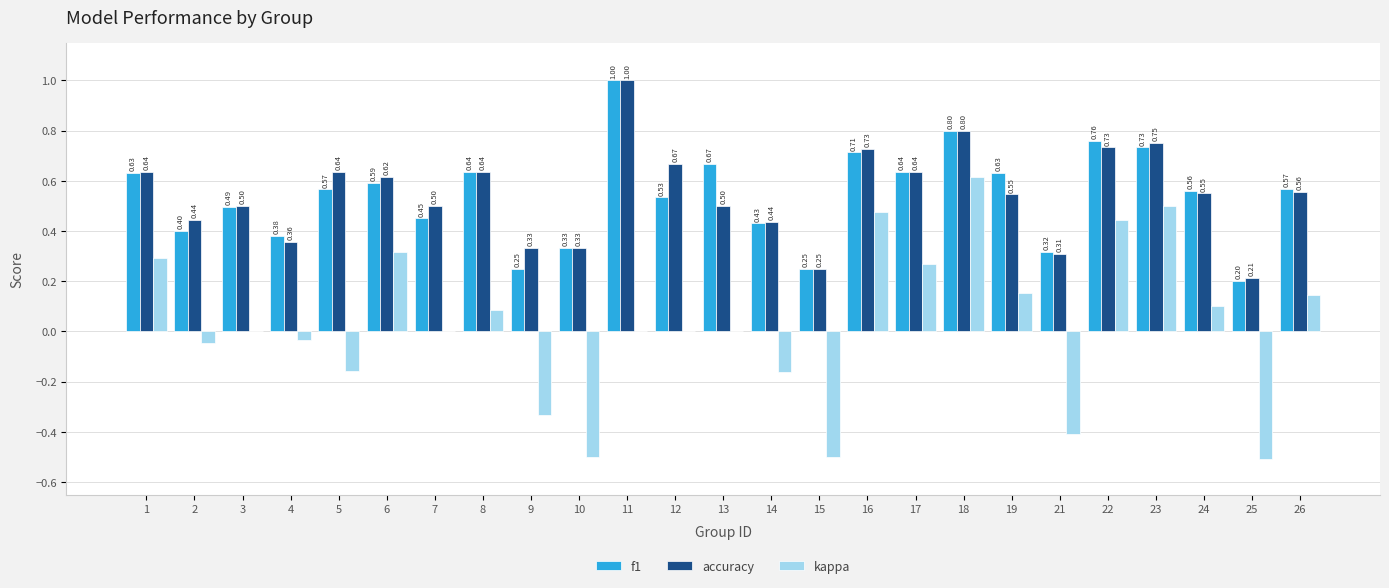

What is the spread (max minus min) of values at 18?

0.2